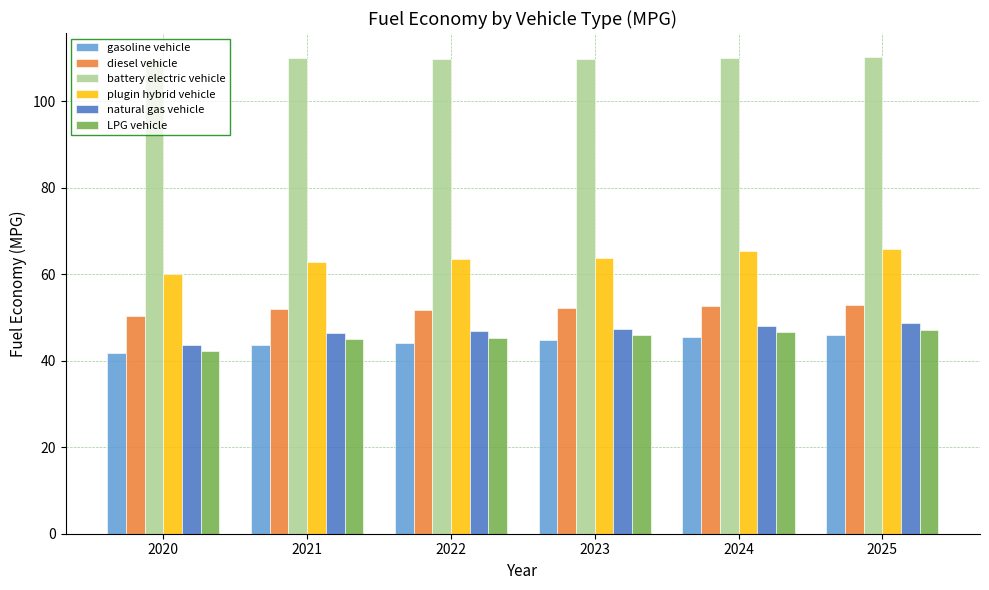

Between 2022 and 2024, which series saw the biggest shift?

plugin hybrid vehicle